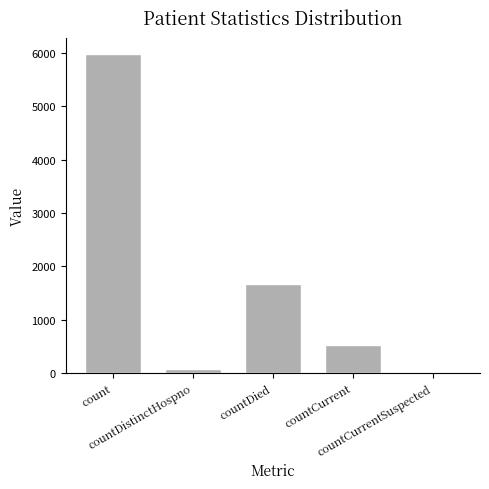

What is the maximum value shown in the chart?

5984